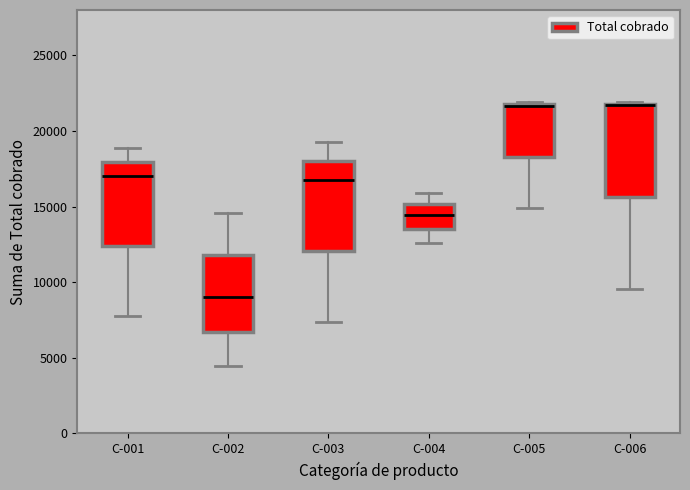

Reading left to right, transcribe this box plot: for each box, give where its median line is, the range the box spans, and where its two whiskers end, as read against the y-axis. The values are not printed on the chart, so give them approximately, as read against the axis.

C-001: median 17000, box 12500 to 18000, whiskers 8000 to 19000
C-002: median 9000, box 6500 to 12000, whiskers 4500 to 14500
C-003: median 17000, box 12000 to 18000, whiskers 7500 to 19500
C-004: median 14500, box 13500 to 15000, whiskers 12500 to 16000
C-005: median 21500, box 18500 to 22000, whiskers 15000 to 22000
C-006: median 21500 (drawn on the box's upper edge), box 15500 to 22000, whiskers 9500 to 22000